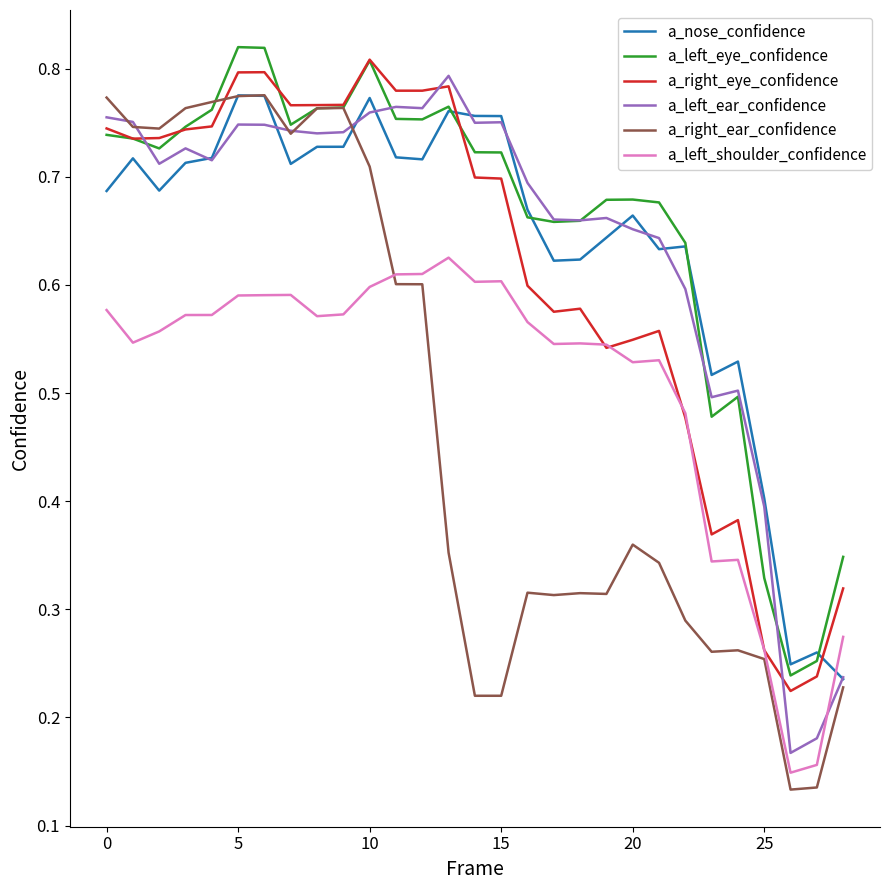

Which series has the widest spread of values?

a_right_ear_confidence